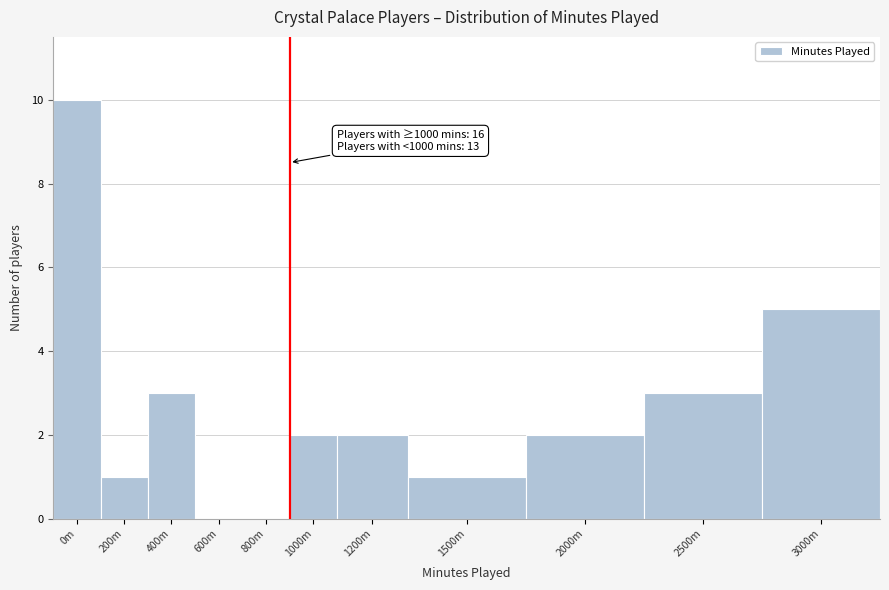

Reading left to right, what are all the values shown in this chart?

0m=10	200m=1	400m=3	600m=0	800m=0	1000m=2	1200m=2	1500m=1	2000m=2	2500m=3	3000m=5